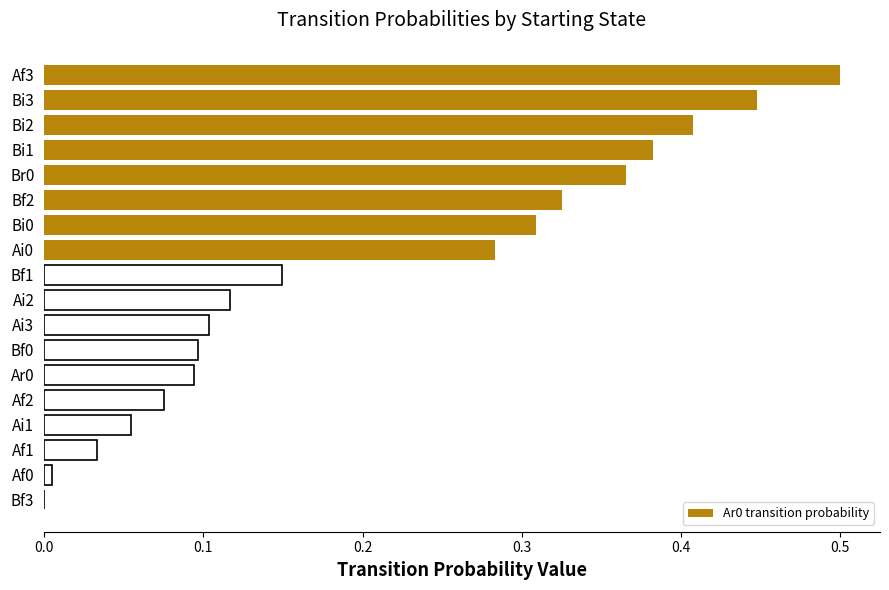

What is the change in value from Bi1 to Ai1?

-0.3